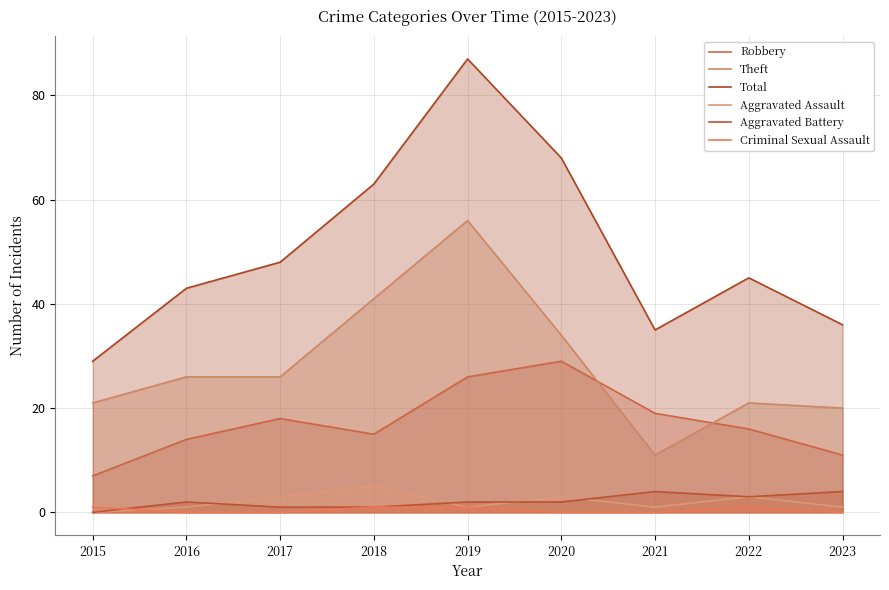

Is it true that Aggravated Assault equals 1 at 2016?

False